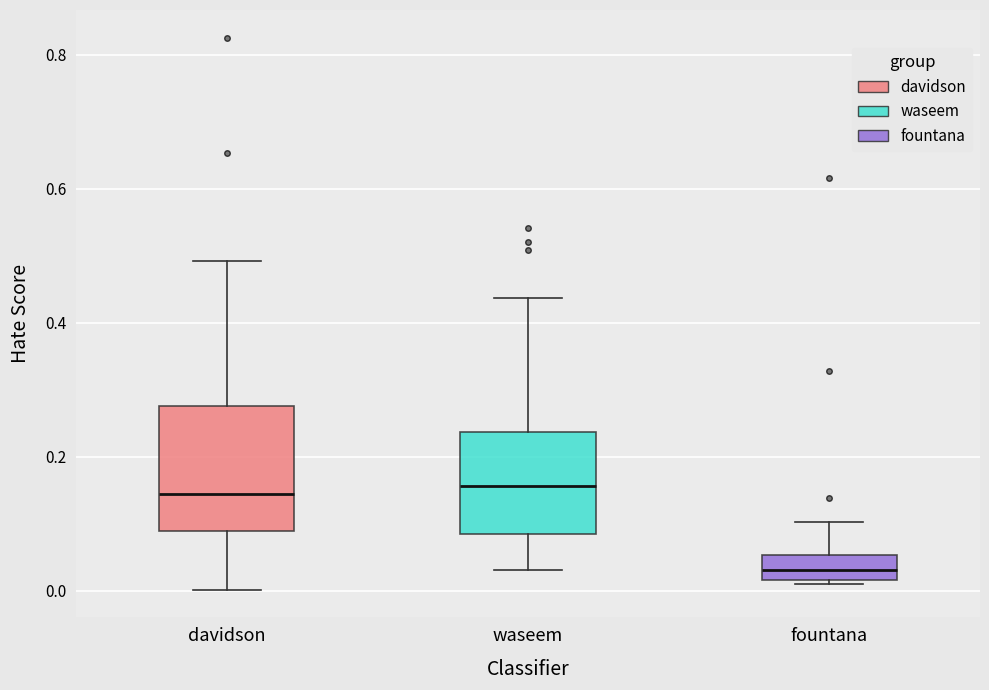

Which box is the tallest, from its lower edge to its upper edge?

davidson